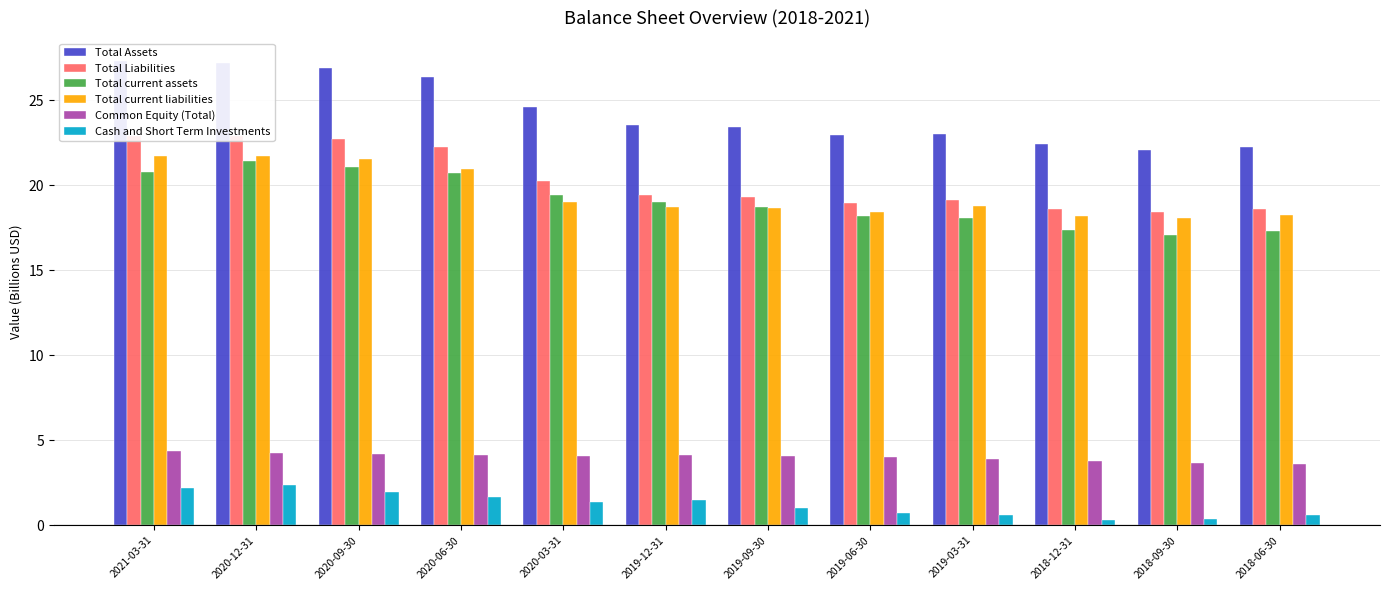

What is the lowest value of the Total Assets series?

22.1